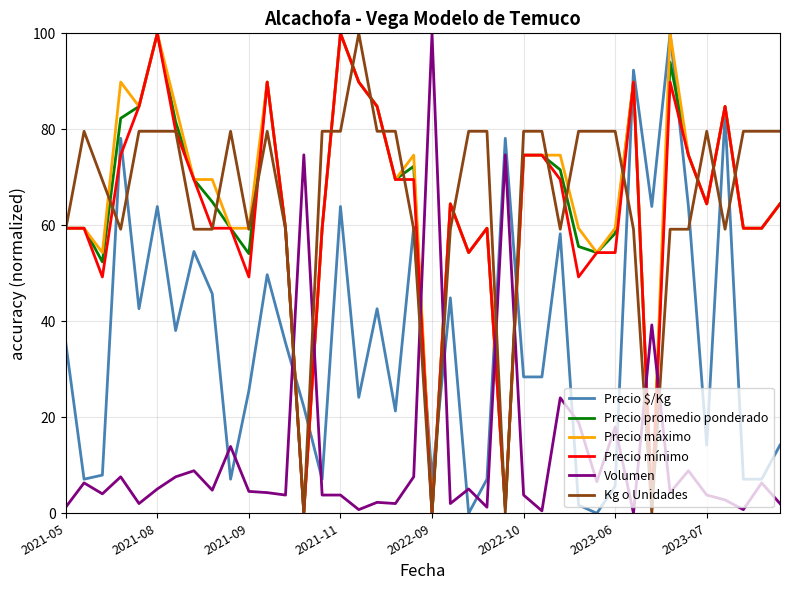

Which series ends up on top after the final intersection of Precio mínimo and Precio $/Kg?

Precio mínimo